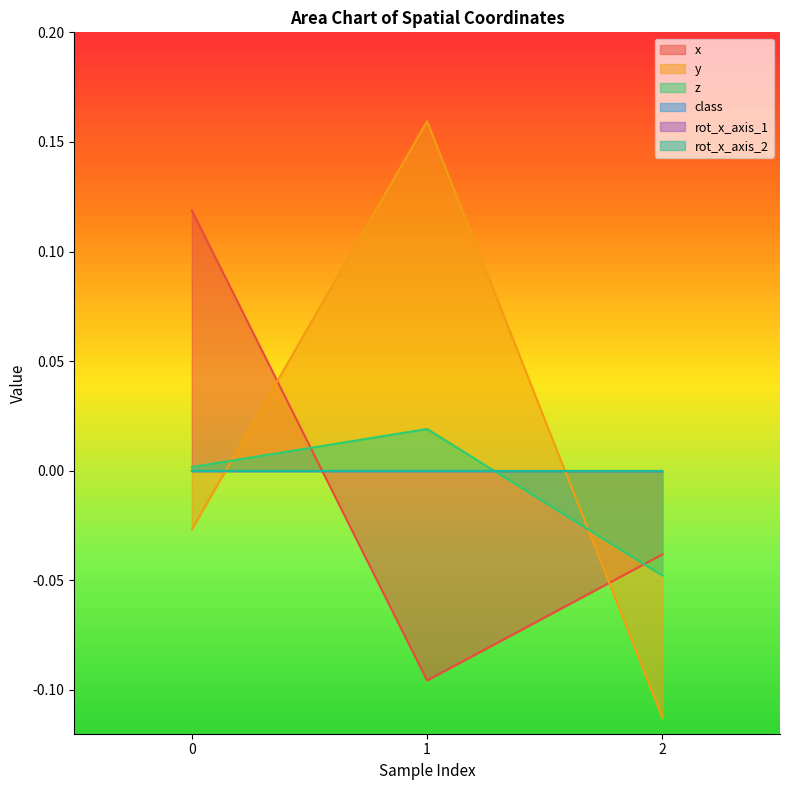

List the labels in order of z value, largest first.

1, 0, 2